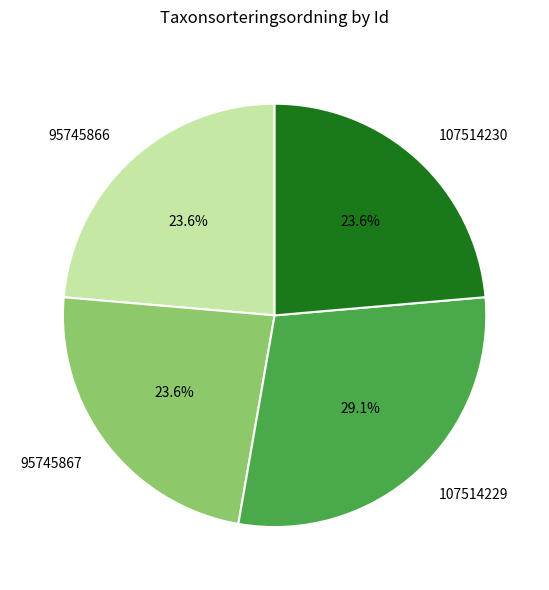

Which category has the biggest portion of the pie?

107514229